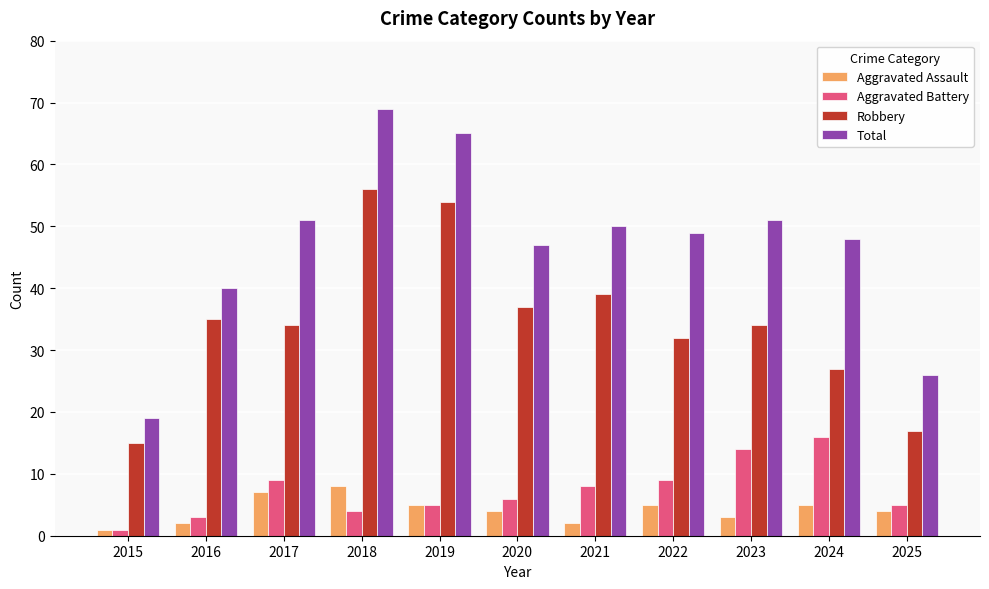

What are all the series names shown in the legend?

Aggravated Assault, Aggravated Battery, Robbery, Total